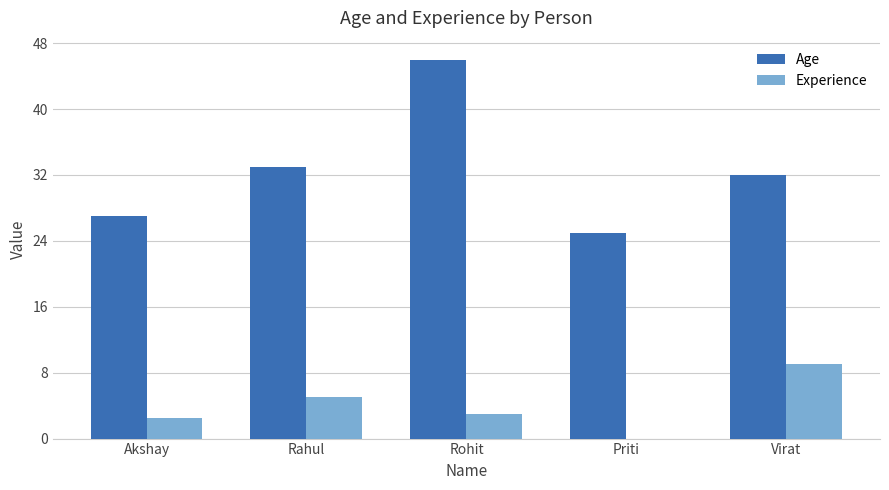

The value of Age at Rahul is 33.0. True or false?

True